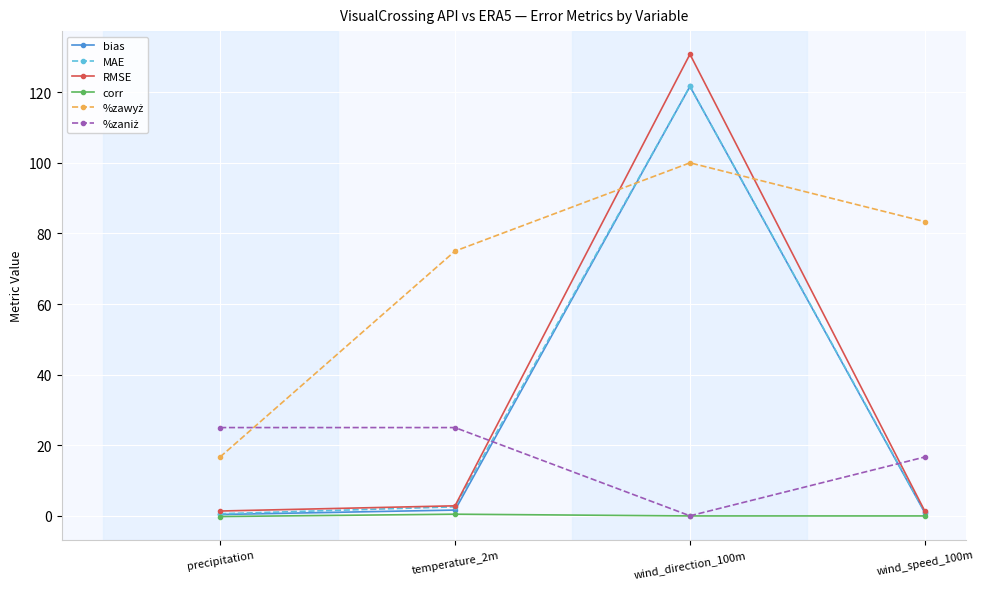

In MAE, how many points are higher than both neighbors (excluding endpoints)?

1